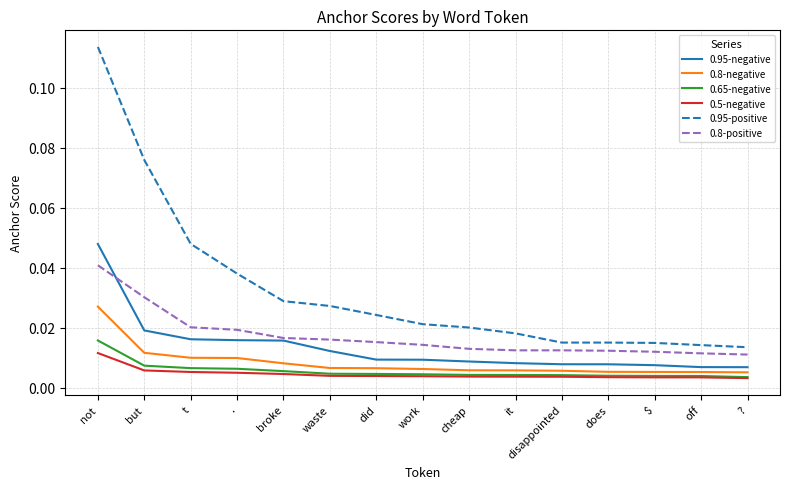

At how many categories does at least one series exceed 0?

15